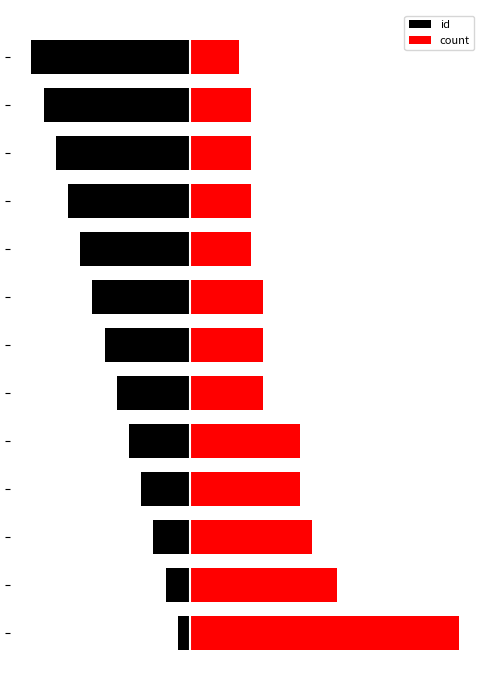

What is the difference between the count values at 1 and 3?

3